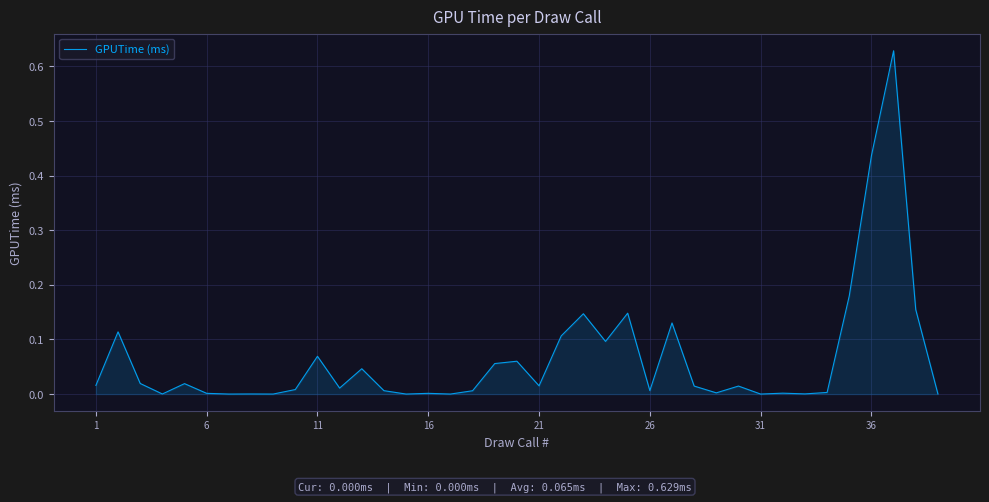

The value at 36 is 0.7. True or false?

False